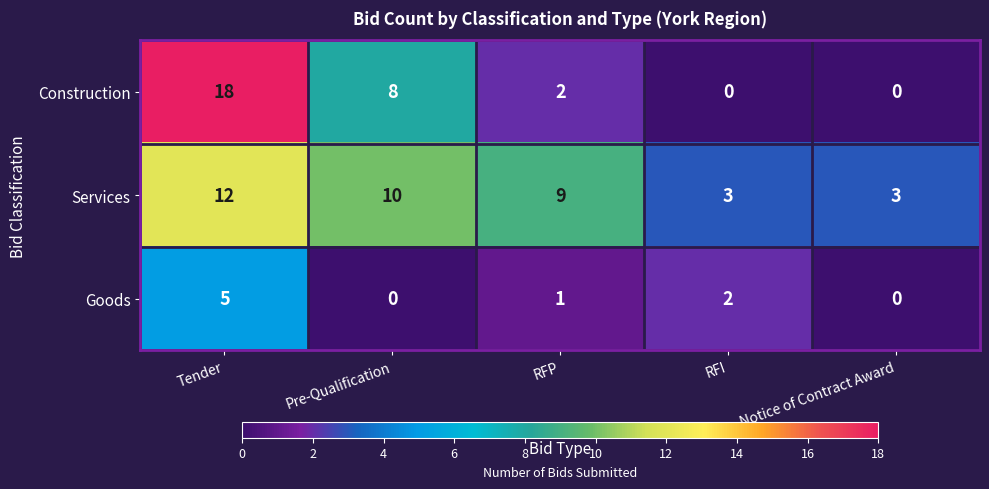

Which label corresponds to the largest value in the chart?

Tender